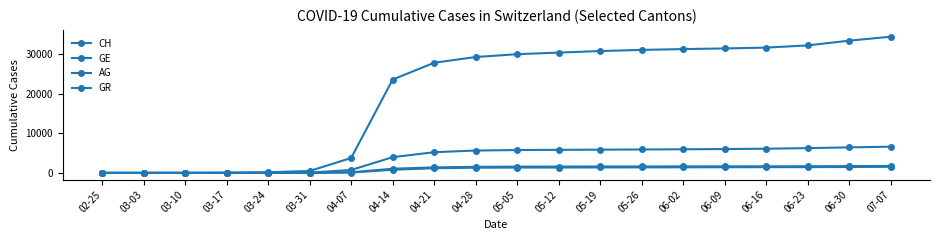

Is it true that GE equals 10463 at 06-09?

False